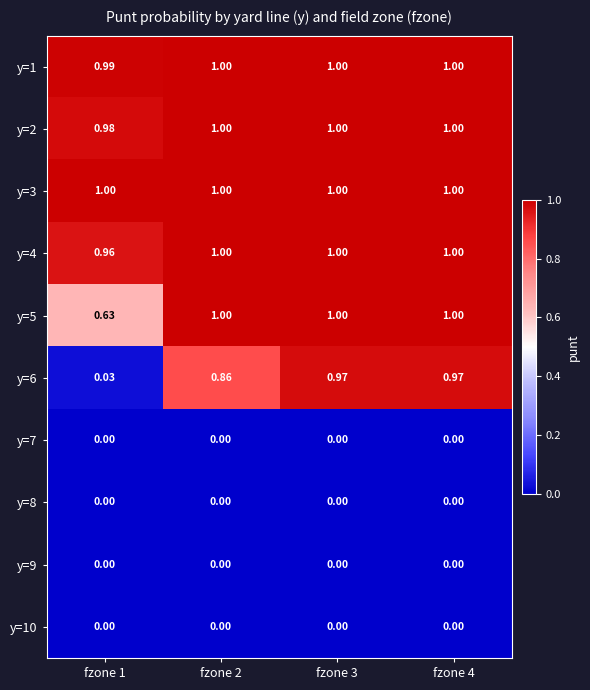

Reading right to left, transcribe all the data shown in this chart.

y=1: fzone 4=1.0	fzone 3=1.0	fzone 2=1.0	fzone 1=1.0
y=2: fzone 4=1.0	fzone 3=1.0	fzone 2=1.0	fzone 1=1.0
y=3: fzone 4=1.0	fzone 3=1.0	fzone 2=1.0	fzone 1=1.0
y=4: fzone 4=1.0	fzone 3=1.0	fzone 2=1.0	fzone 1=1.0
y=5: fzone 4=1.0	fzone 3=1.0	fzone 2=1.0	fzone 1=0.6
y=6: fzone 4=1.0	fzone 3=1.0	fzone 2=0.9	fzone 1=0.0
y=7: fzone 4=0.0	fzone 3=0.0	fzone 2=0.0	fzone 1=0.0
y=8: fzone 4=0.0	fzone 3=0.0	fzone 2=0.0	fzone 1=0.0
y=9: fzone 4=0.0	fzone 3=0.0	fzone 2=0.0	fzone 1=0.0
y=10: fzone 4=0.0	fzone 3=0.0	fzone 2=0.0	fzone 1=0.0